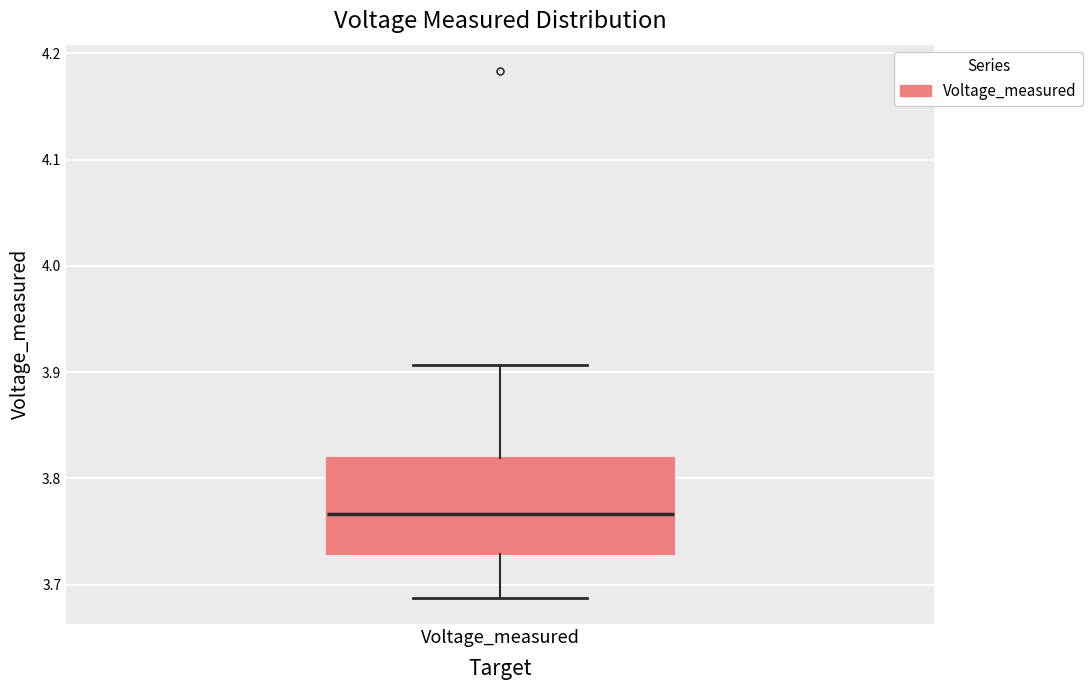

Where does the upper whisker of the box for Voltage_measured end on the y-axis? The values are not printed on the chart, so give them approximately, as read against the axis.

3.91